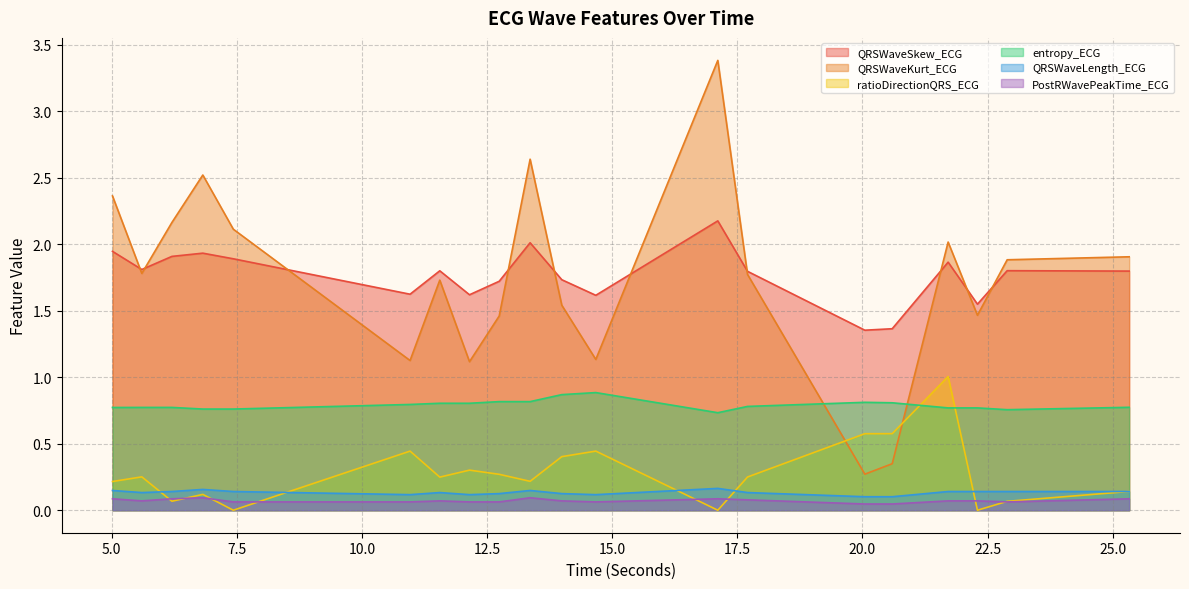

Is the value of QRSWaveKurt_ECG at 12.1484375 greater than the value of QRSWaveLength_ECG at 14.671875?

Yes